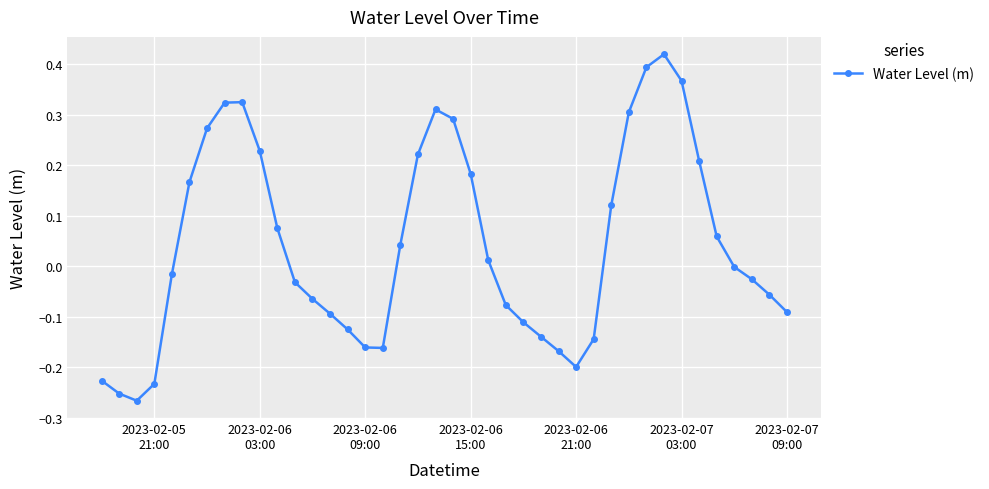

What is the difference between the maximum and minimum values?

0.7